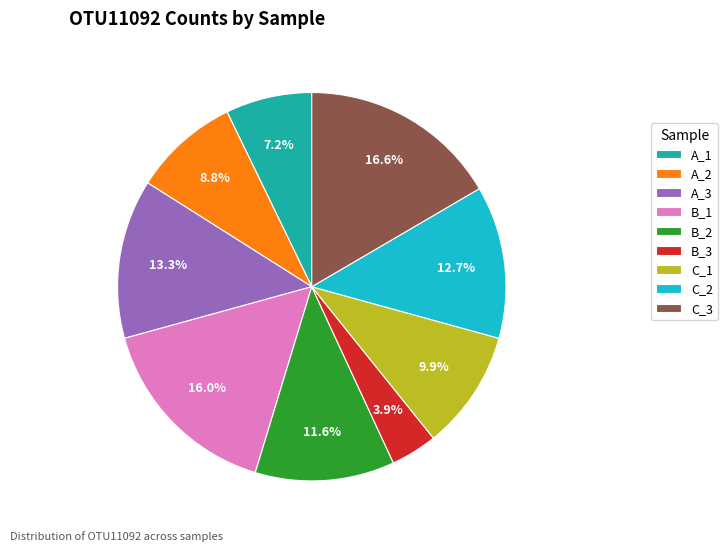

How many slices are in this pie chart?

9